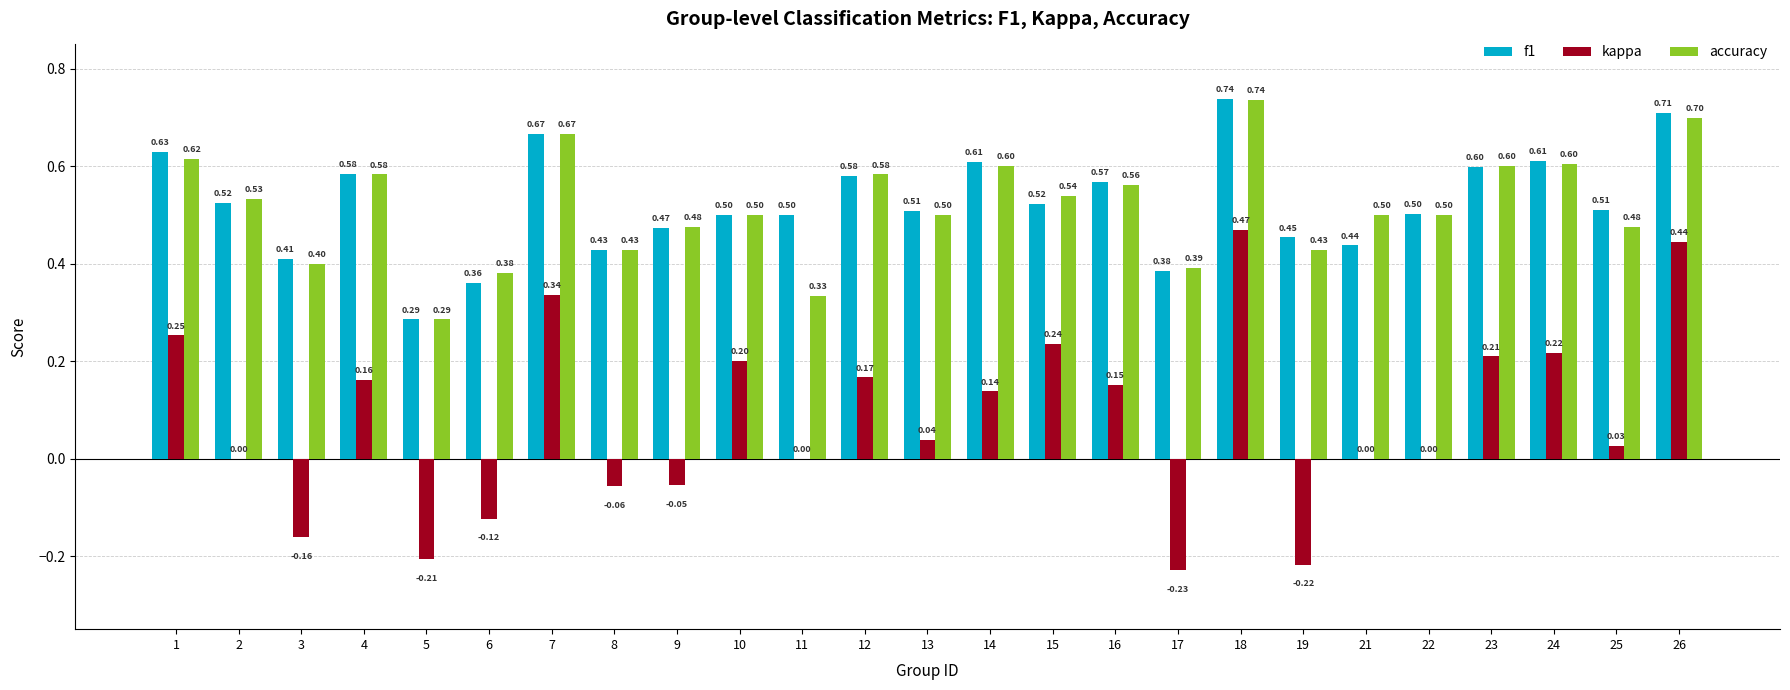

Which series changed the most between 5 and 12?

kappa